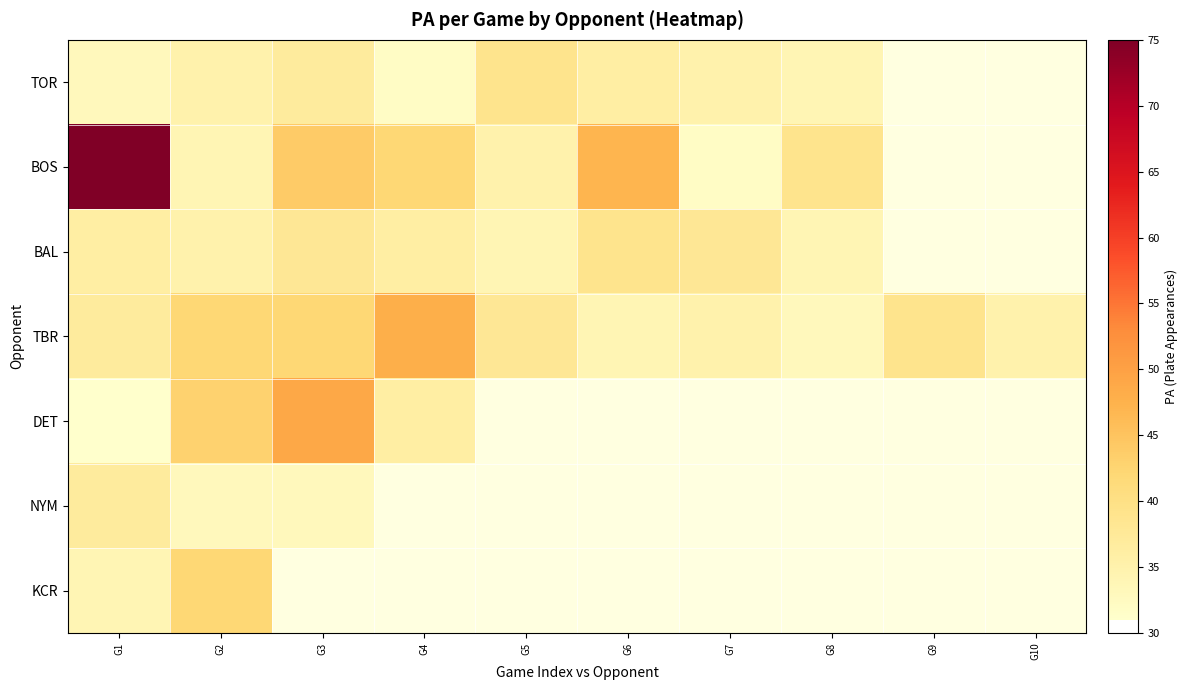

Which category has the highest value in the KCR series?

G2